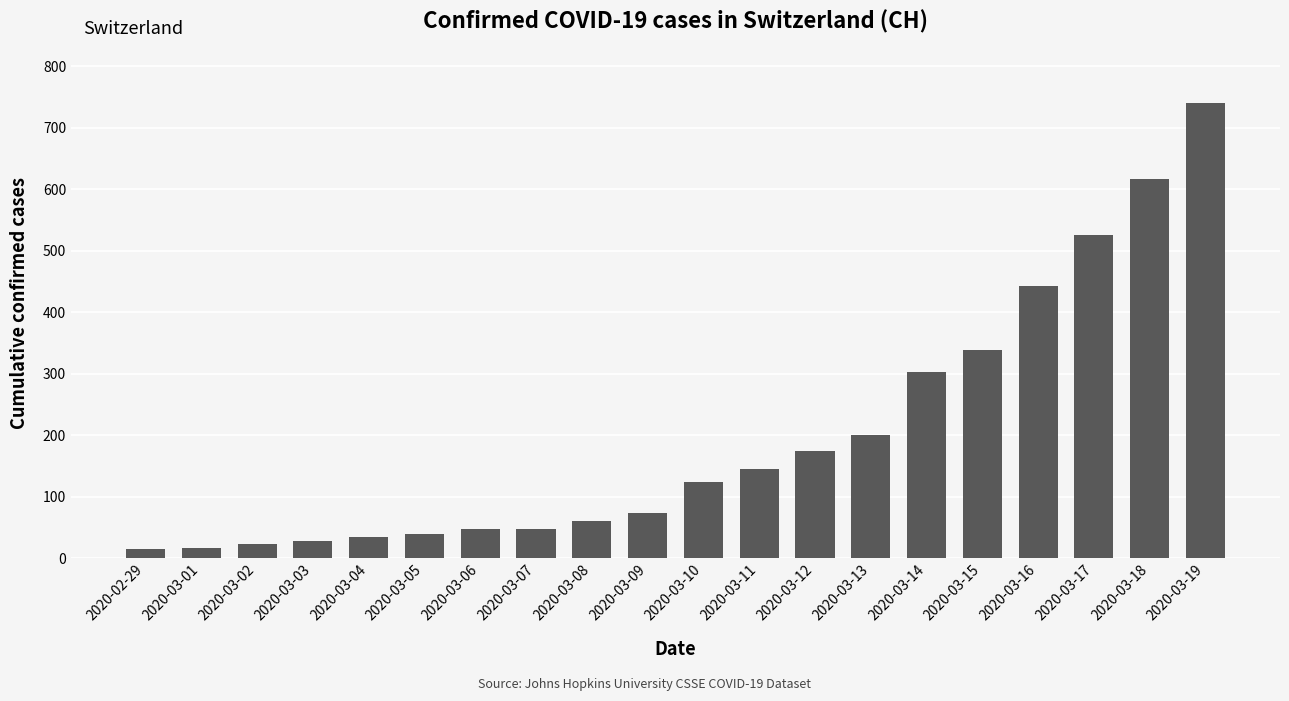

What is the value of the 20th bar from the left?

741